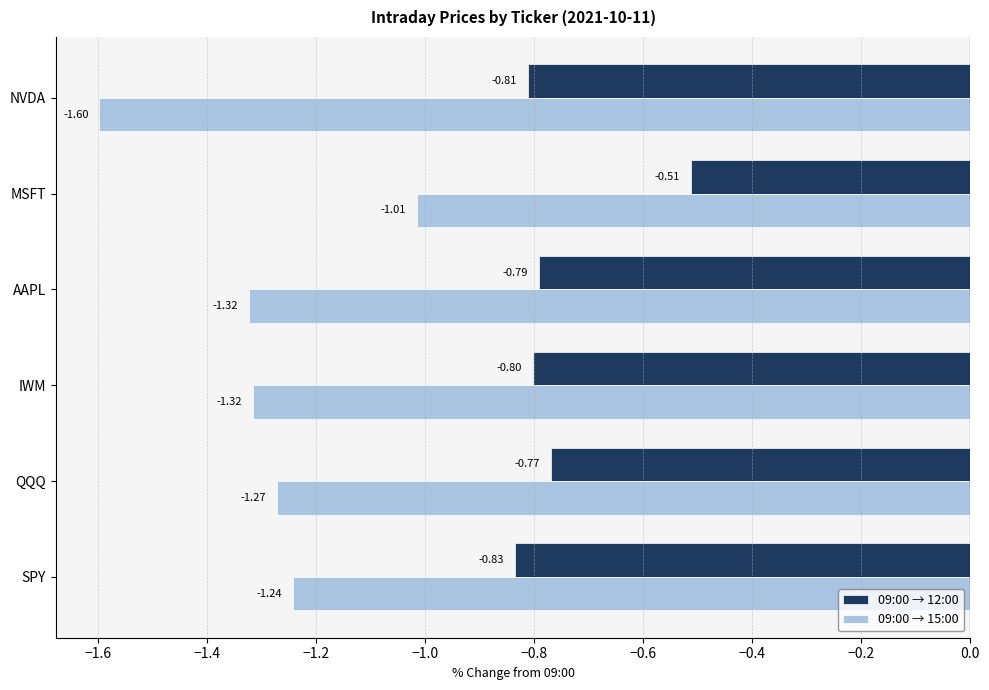

What is the sum of the 09:00 → 15:00 values at IWM and QQQ?

-2.6